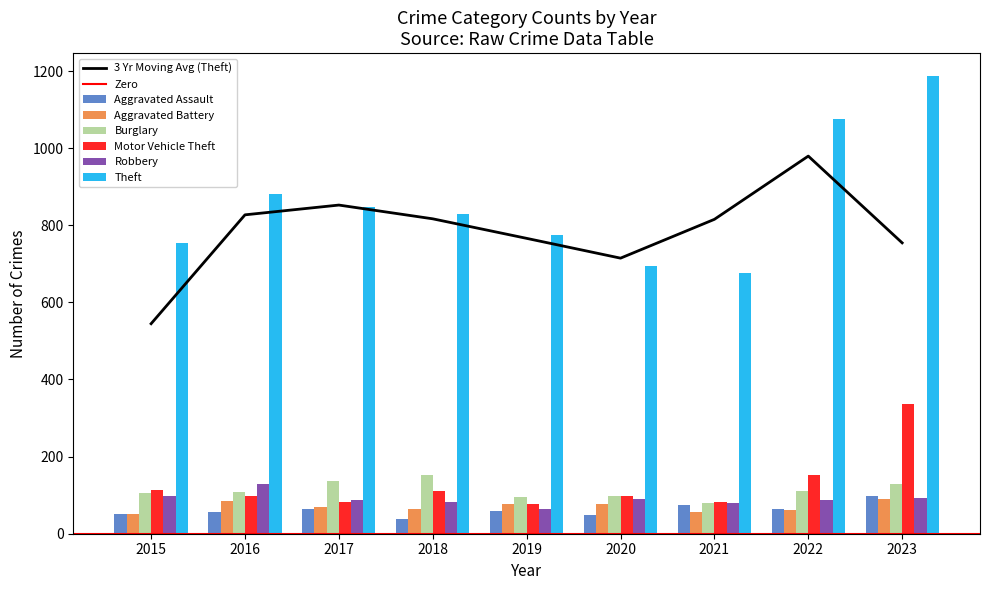

What is the difference between the second highest and second lowest values in the Motor Vehicle Theft series?

72